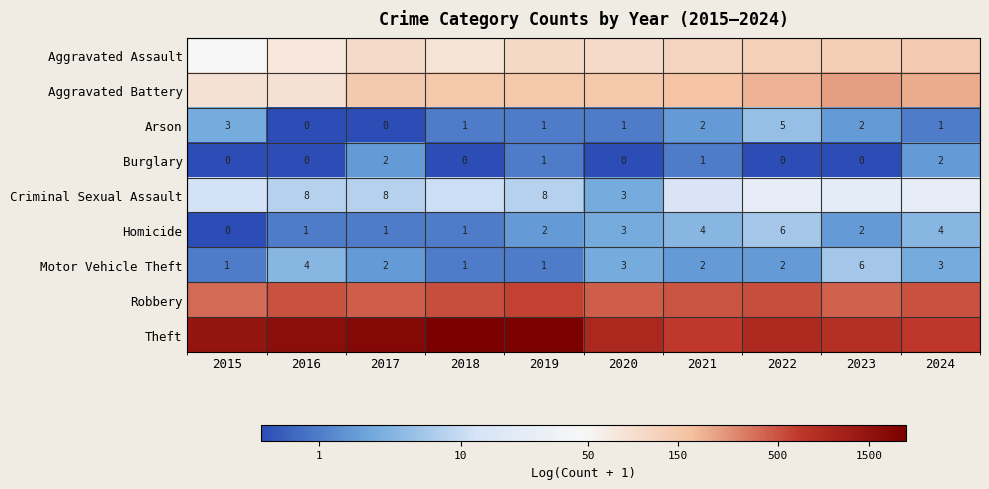

The value of Robbery at 2023 is 6.1. True or false?

True